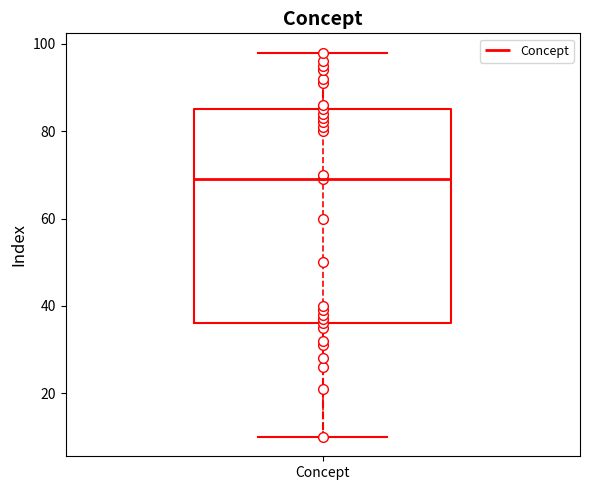

Where does the lower whisker of the box for Concept end on the y-axis? The values are not printed on the chart, so give them approximately, as read against the axis.

10